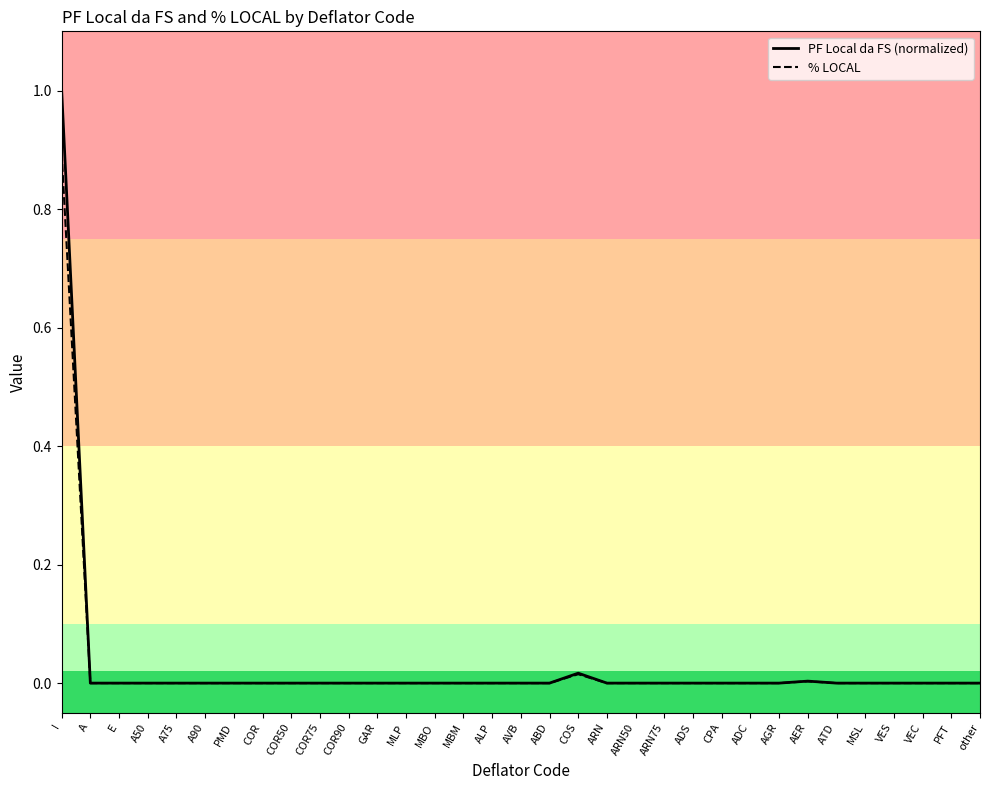

What position from the left is other?

33